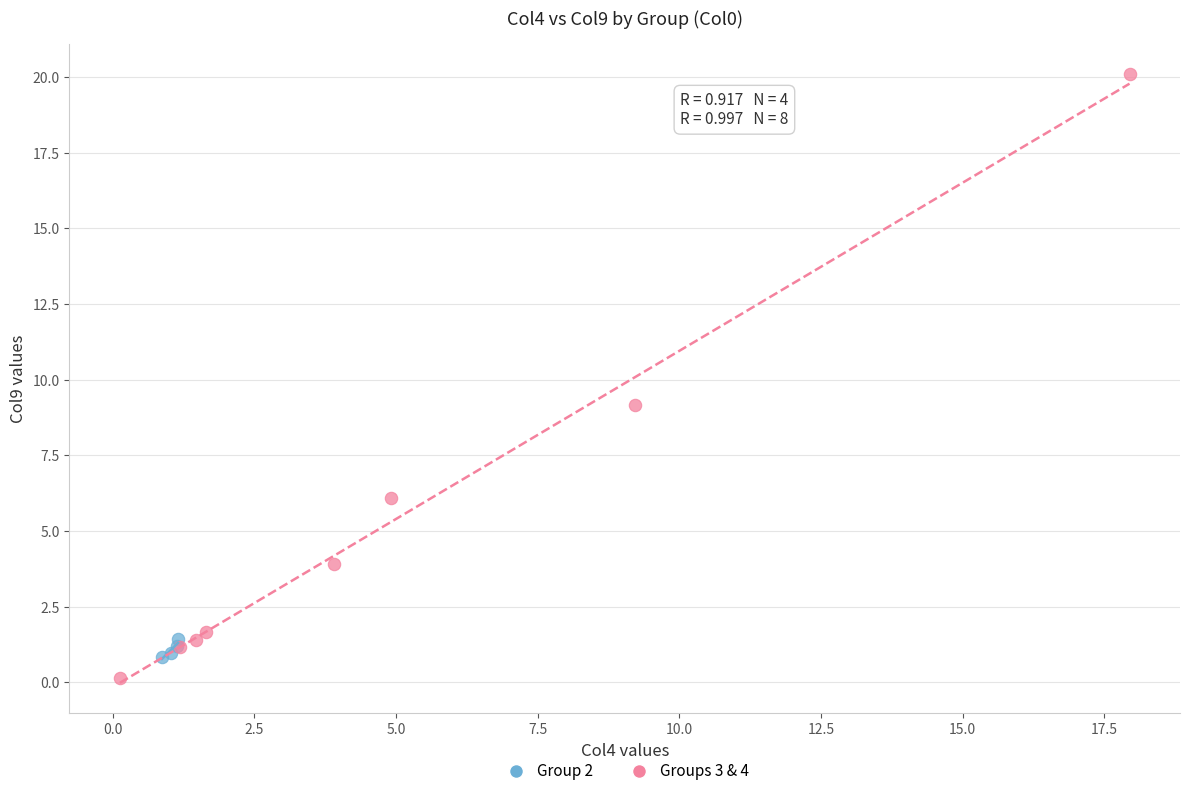

Which series reaches the maximum Y coordinate?

Groups 3 & 4